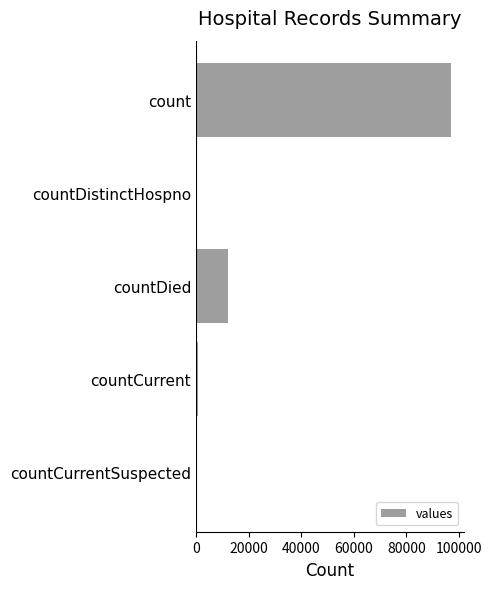

What is the maximum value shown in the chart?

97119